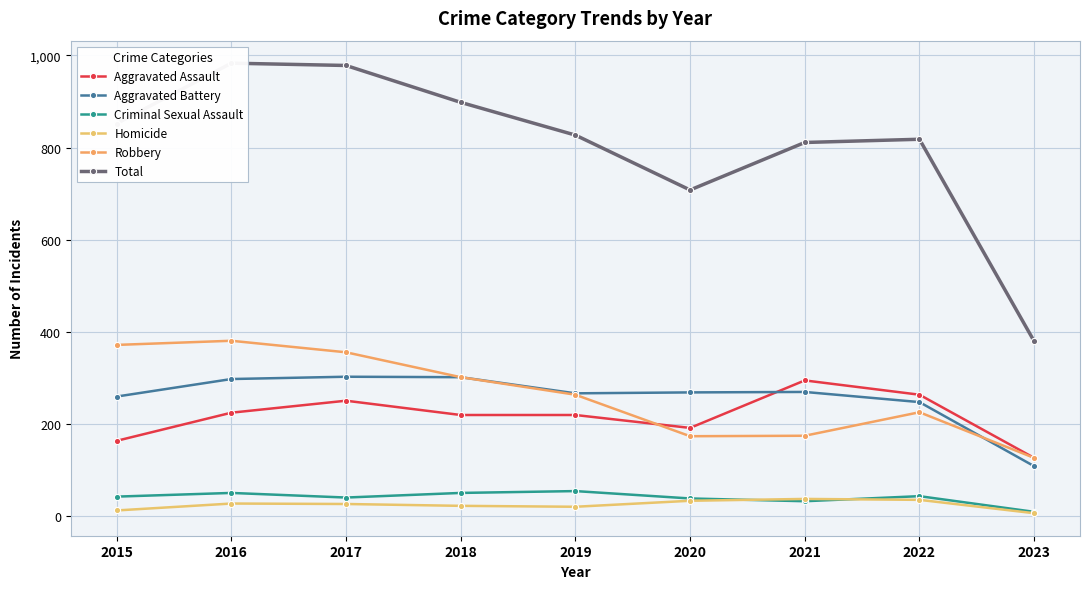

In Robbery, how many points are higher than both neighbors (excluding endpoints)?

2